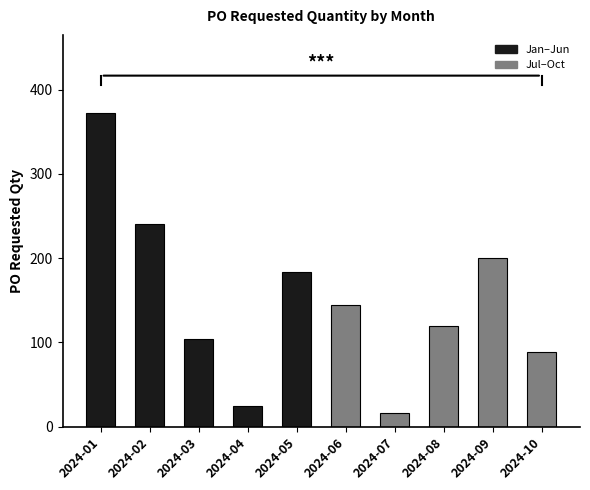

What is the smallest value displayed?

16